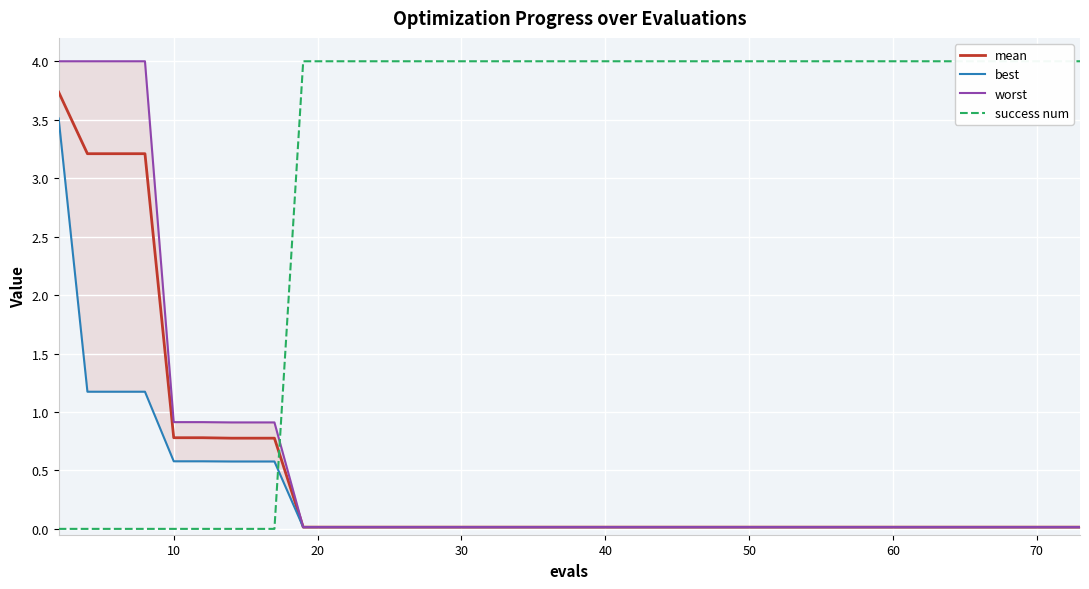

How many intersections are there between success num and worst?

1